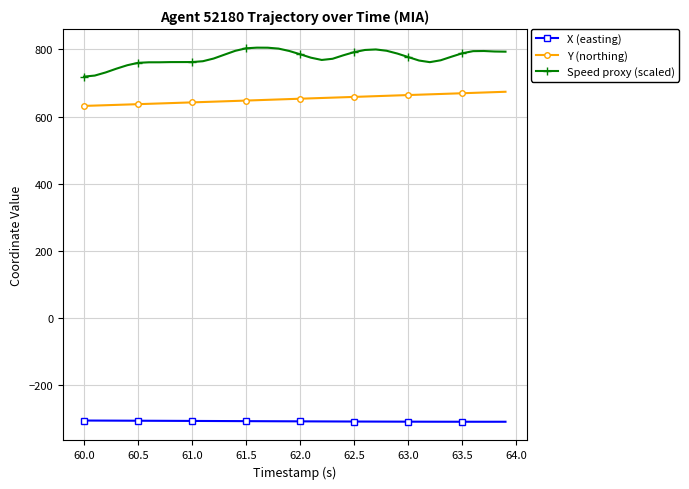

What is the greatest value displayed?

805.5